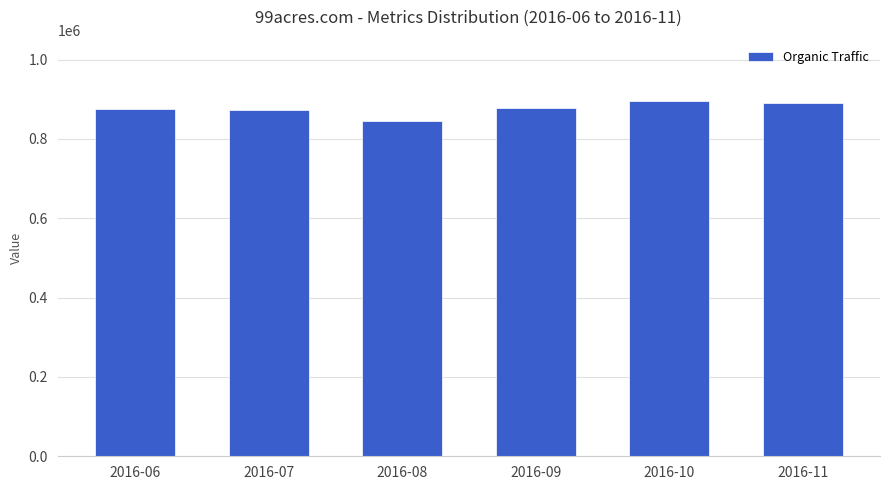

Read the value at 2016-11, to the nearest 50.

889150